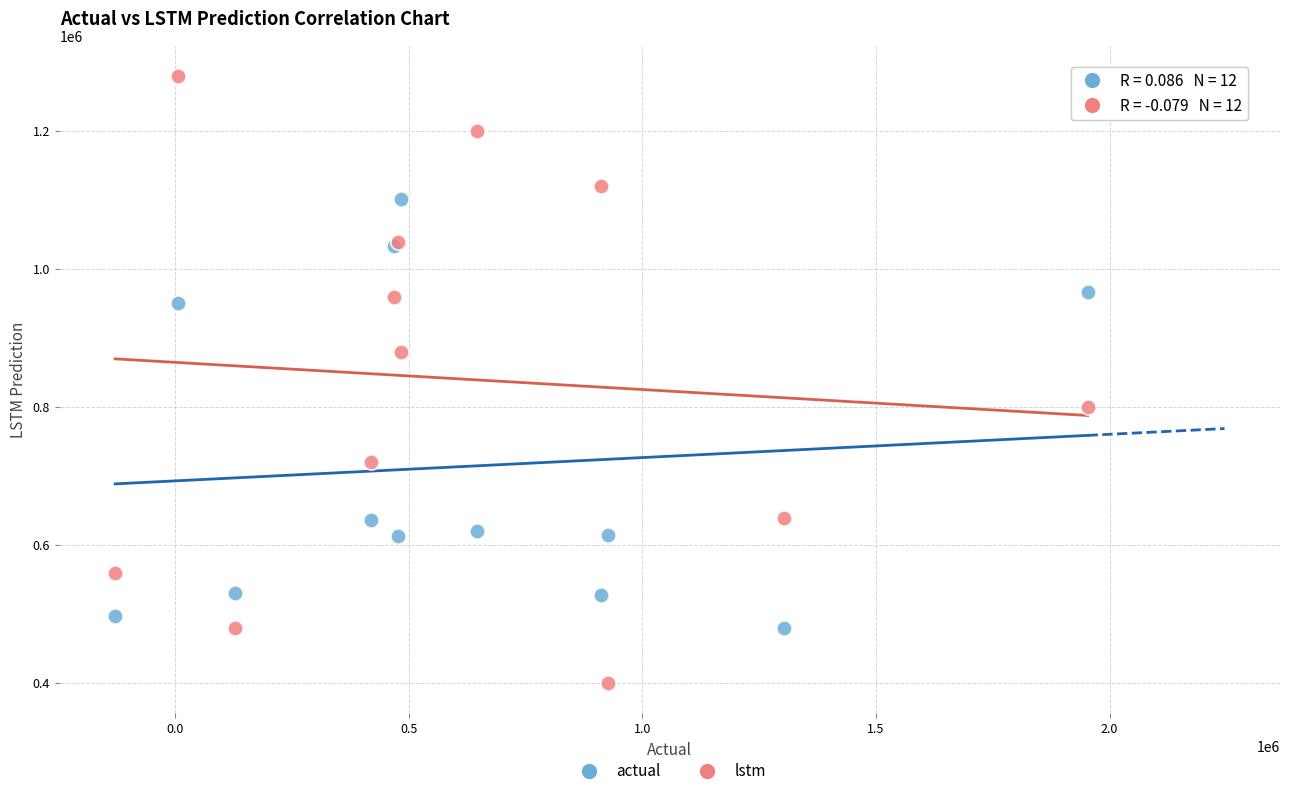

Which series has the widest spread of Y values?

lstm